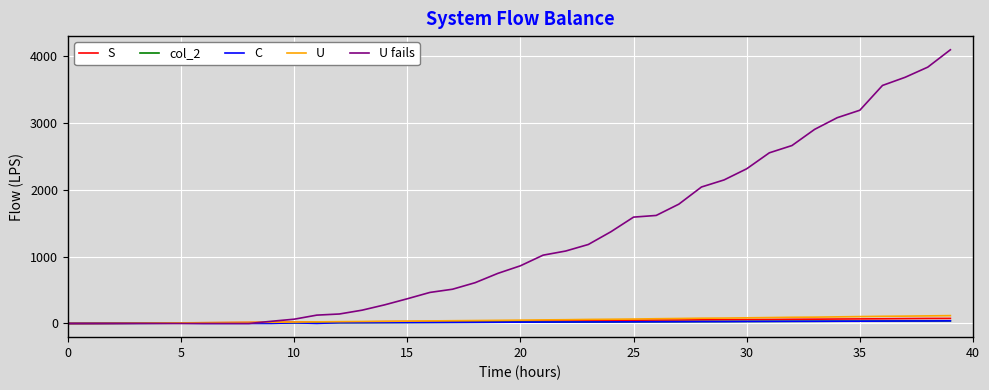

Which series has the widest spread of values?

U fails